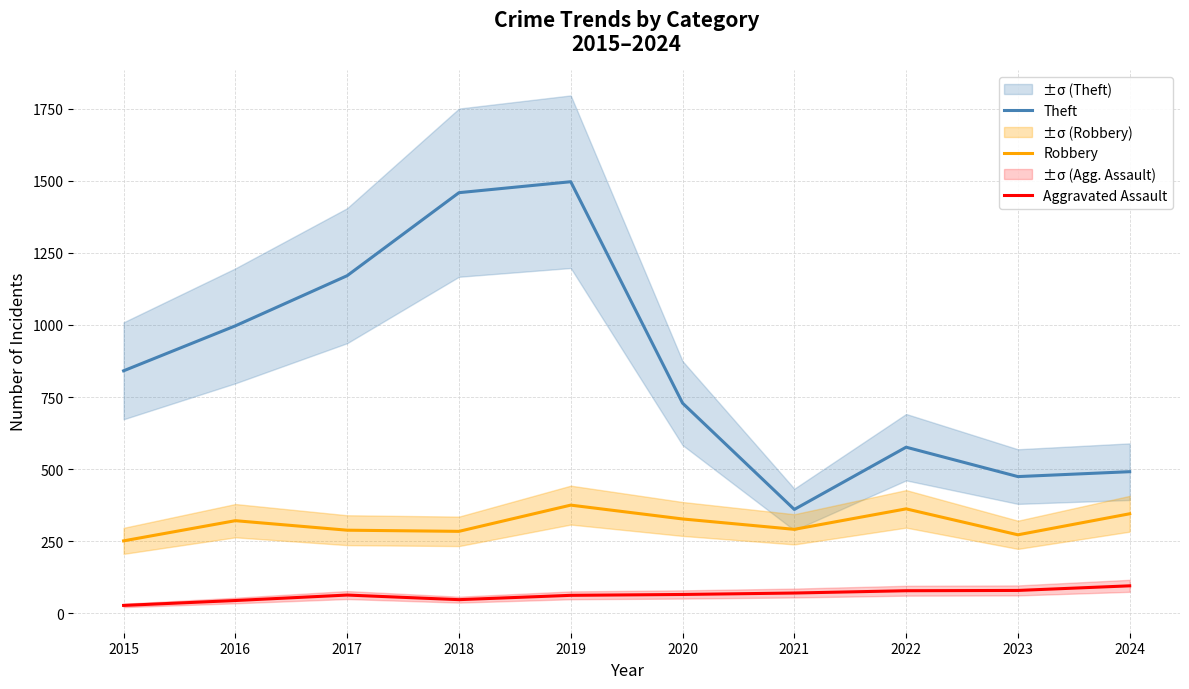

List the series in order of their overall mean, highest first.

Theft, Robbery, Aggravated Assault